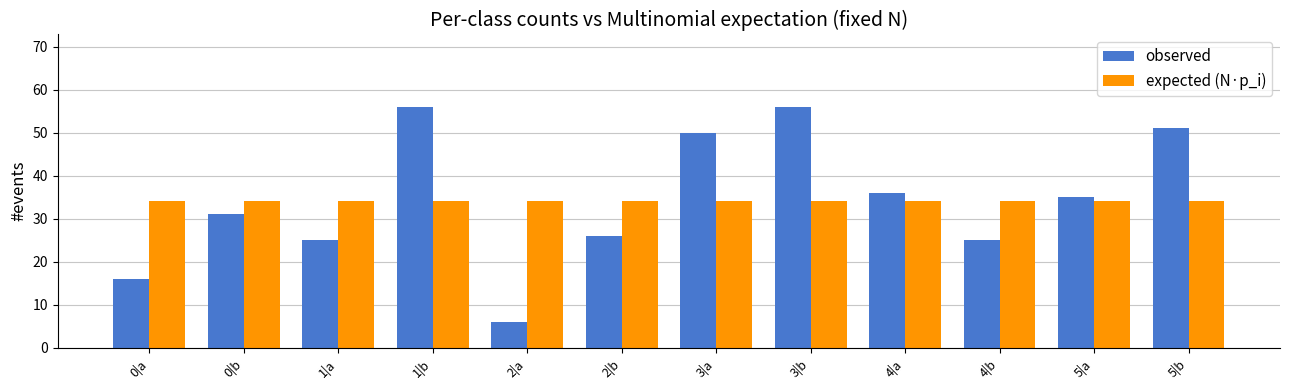

Reading left to right, what are all the values shown in this chart?

observed: 0|a=16	0|b=31	1|a=25	1|b=56	2|a=6	2|b=26	3|a=50	3|b=56	4|a=36	4|b=25	5|a=35	5|b=51
expected (N·p_i): 0|a=34	0|b=34	1|a=34	1|b=34	2|a=34	2|b=34	3|a=34	3|b=34	4|a=34	4|b=34	5|a=34	5|b=34